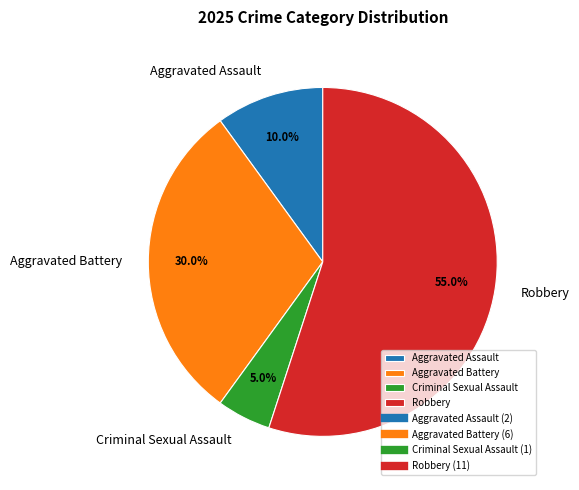

Which slice is the largest?

Robbery